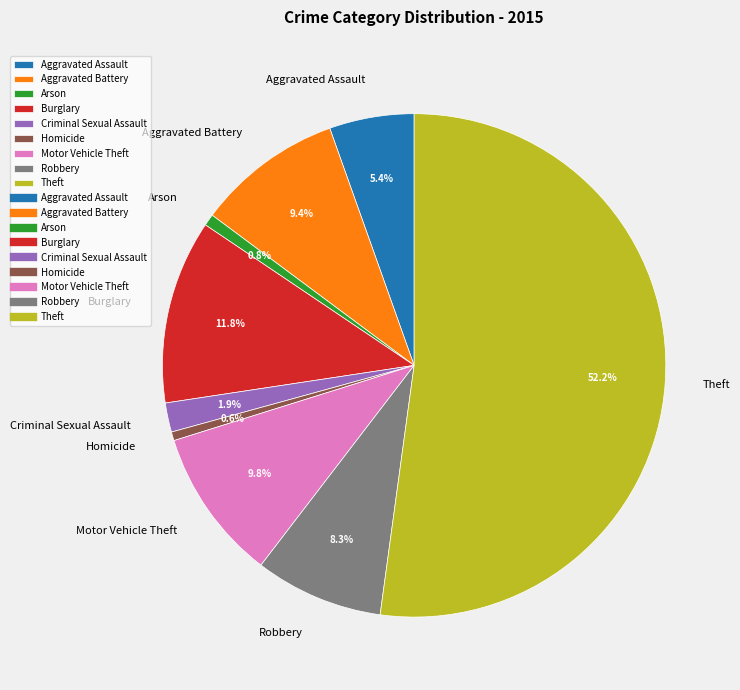

How many segments does this pie chart have?

9